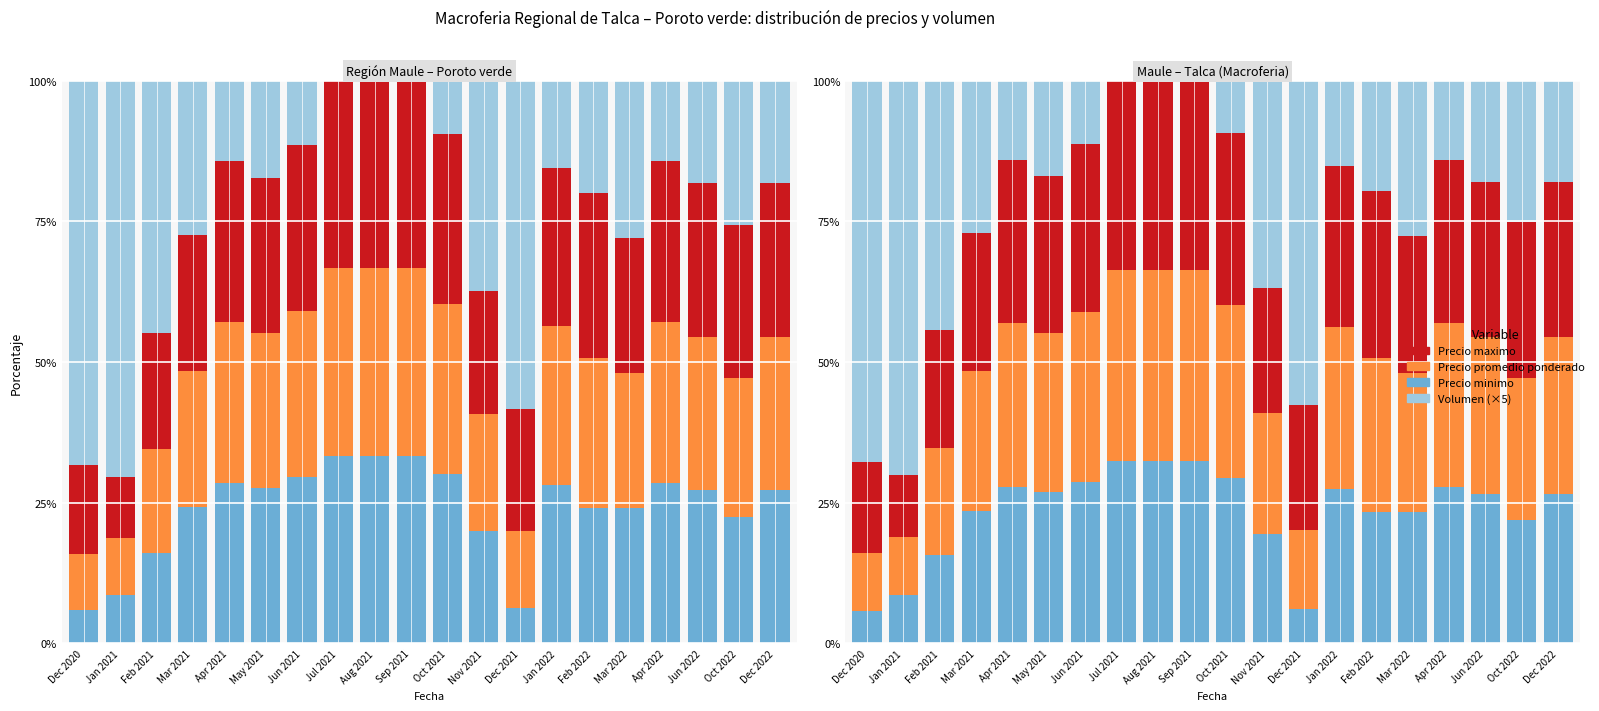

How many groups of bars are there?

20